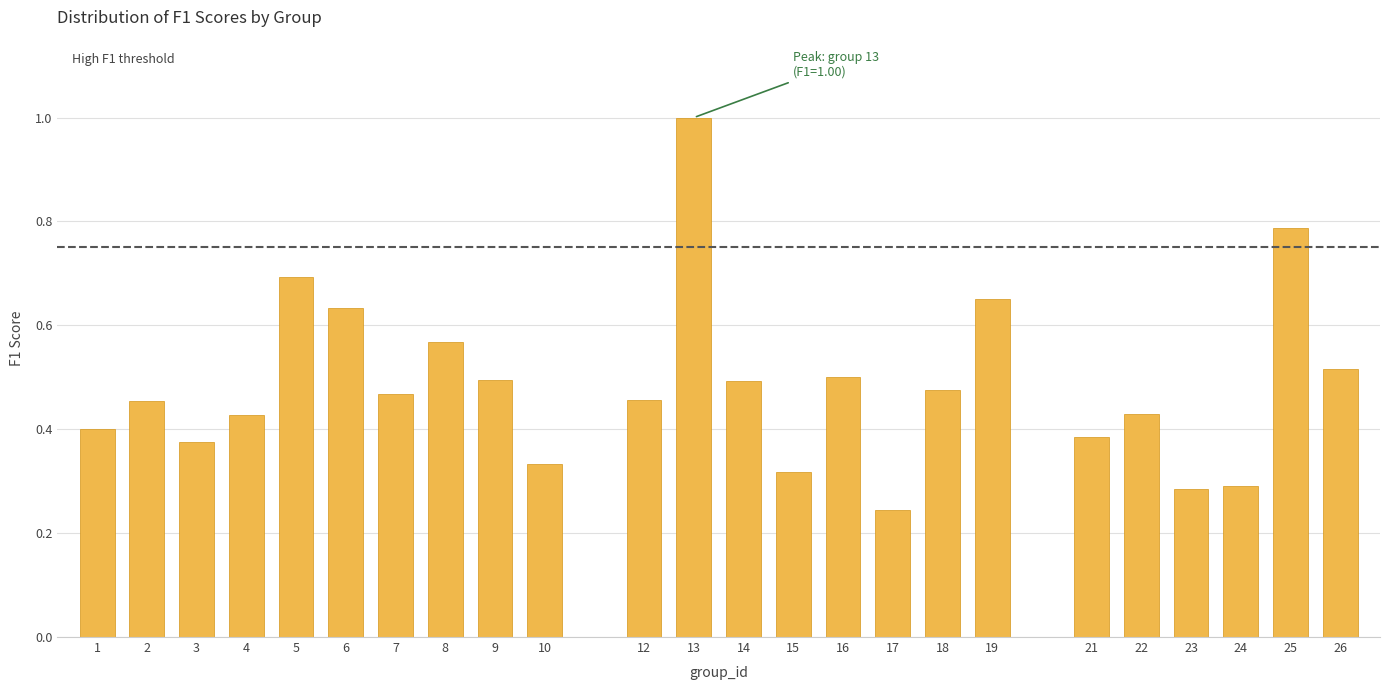

What is the sum of all values?

11.7